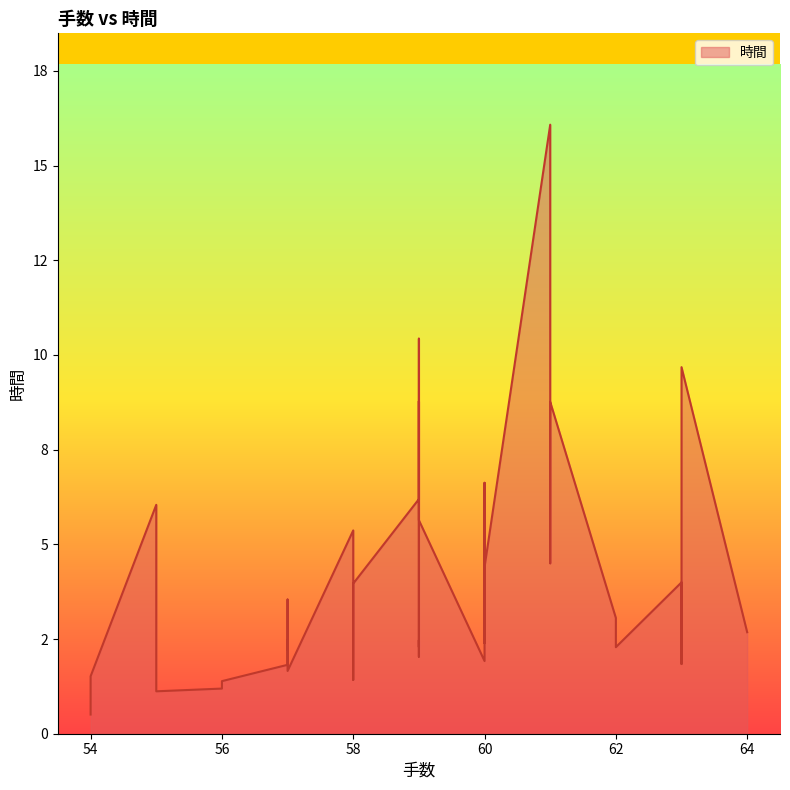

What is the change in value from 55 to 60?

+3.1